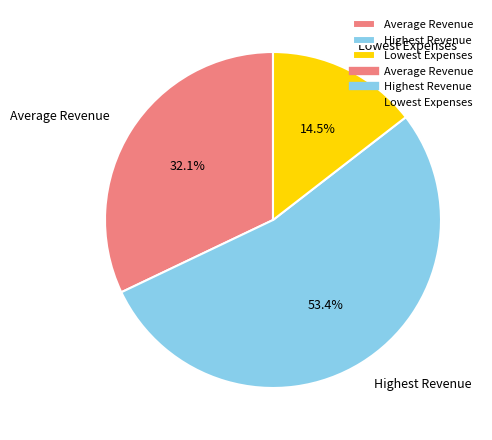

Which has a higher value, Lowest Expenses or Highest Revenue?

Highest Revenue